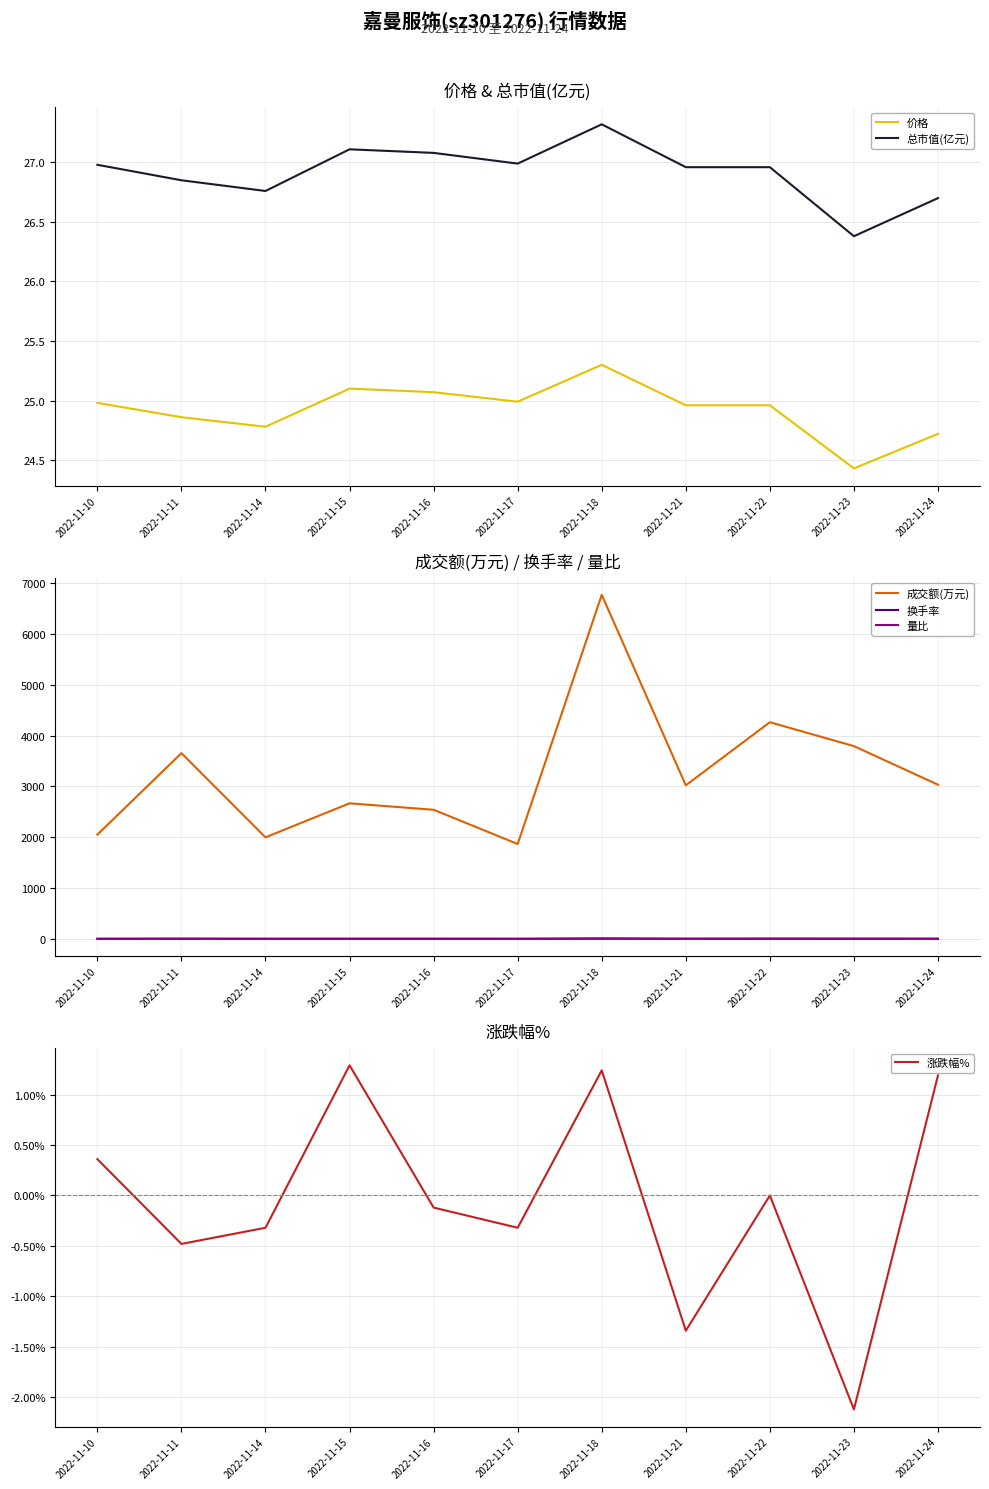

Rank the series by their maximum value, from lowest to highest.

涨跌幅%, 量比, 换手率, 价格, 总市值(亿元), 成交额(万元)